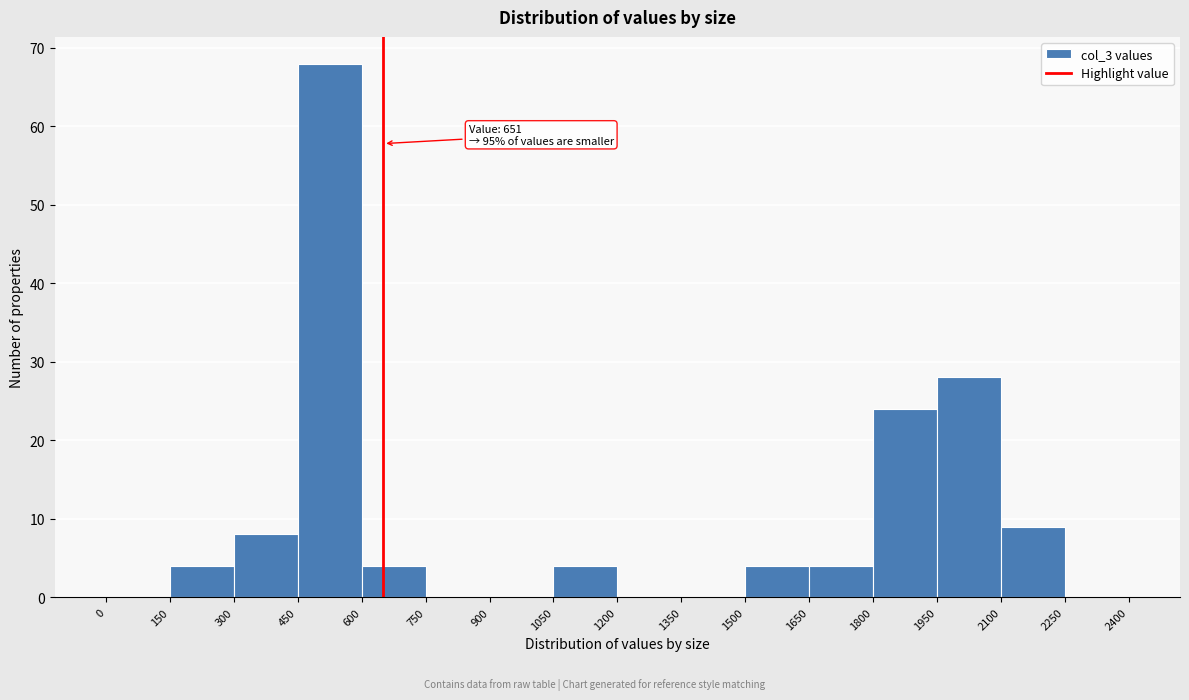

Which range on the x-axis has the tallest bar?

450 to 600